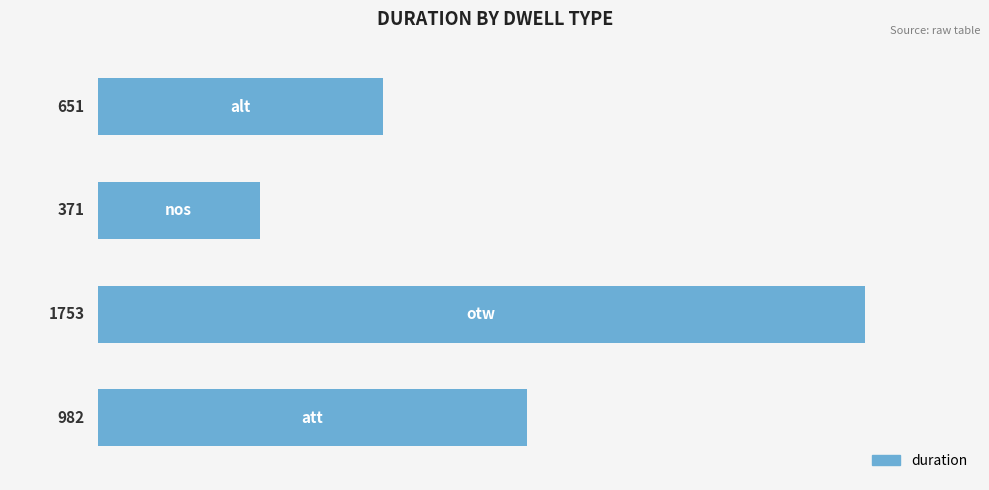

What is the difference between the maximum and second lowest values?

1102